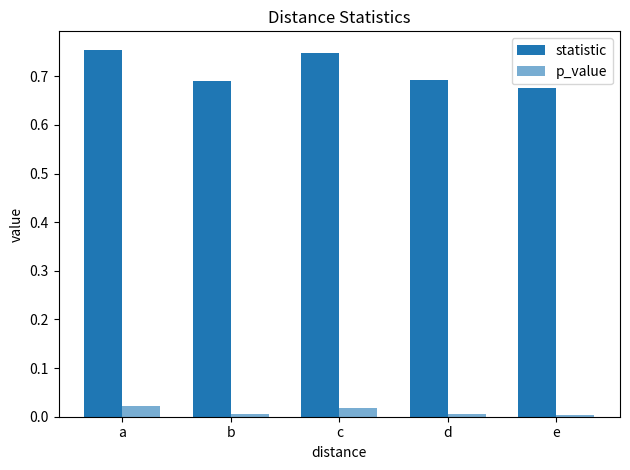

What is the total value across all series at c?

0.8